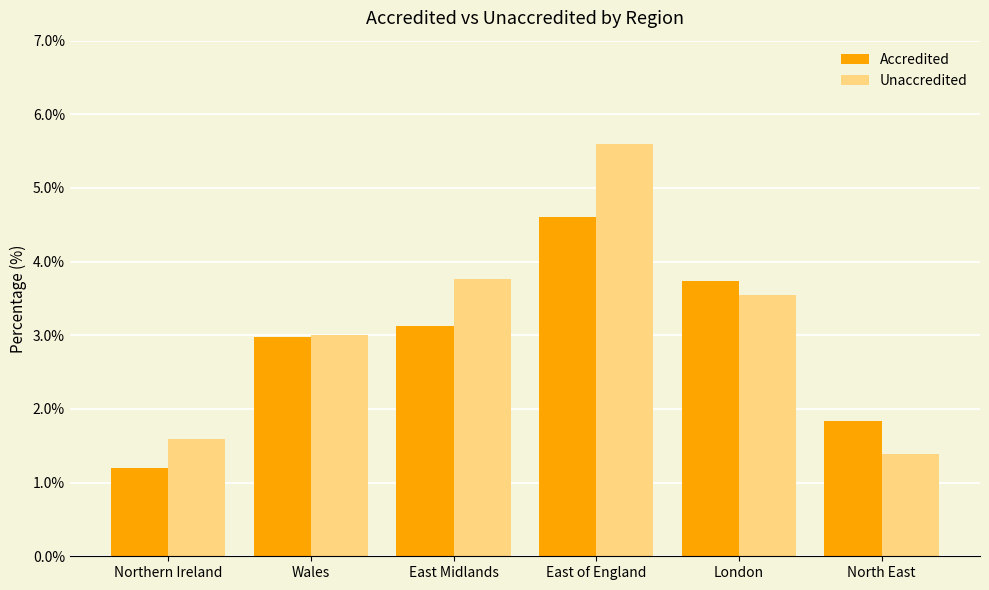

What is the difference between the Accredited values at East Midlands and East of England?

1.5